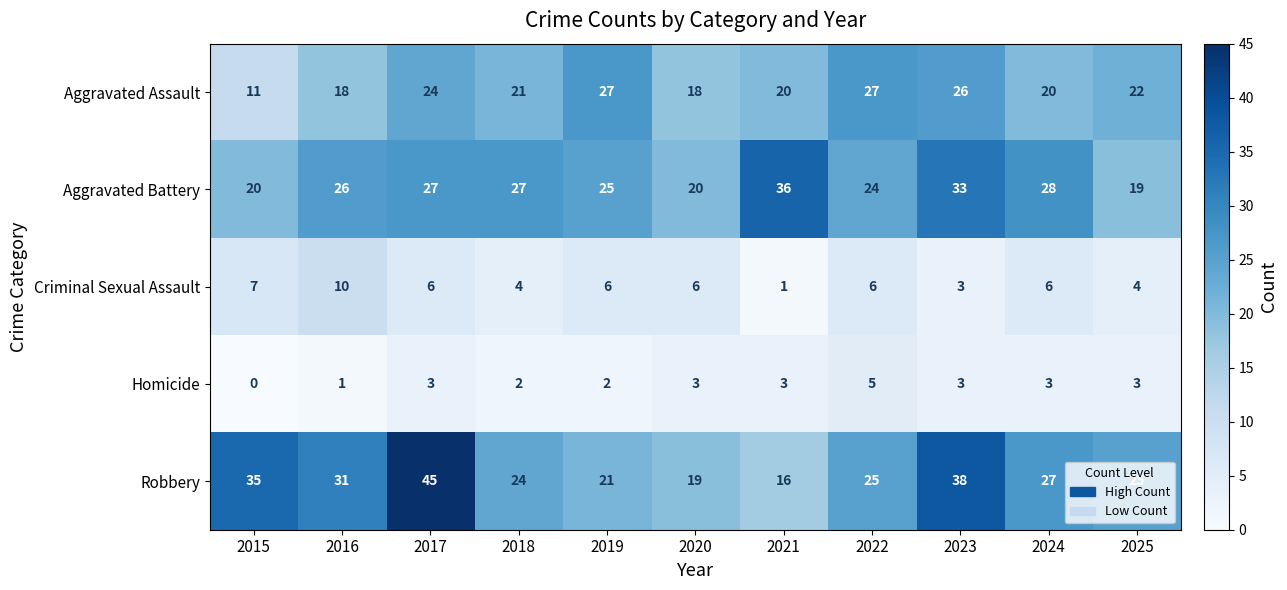

Which series changed the most between 2018 and 2021?

Aggravated Battery